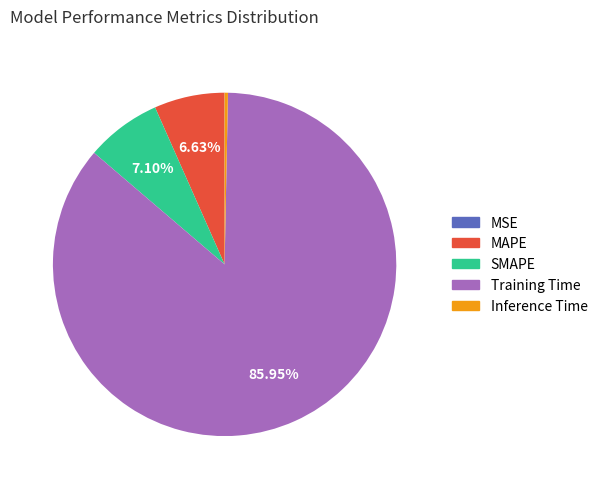

Combined, do MAPE and Training Time account for over 50%?

Yes